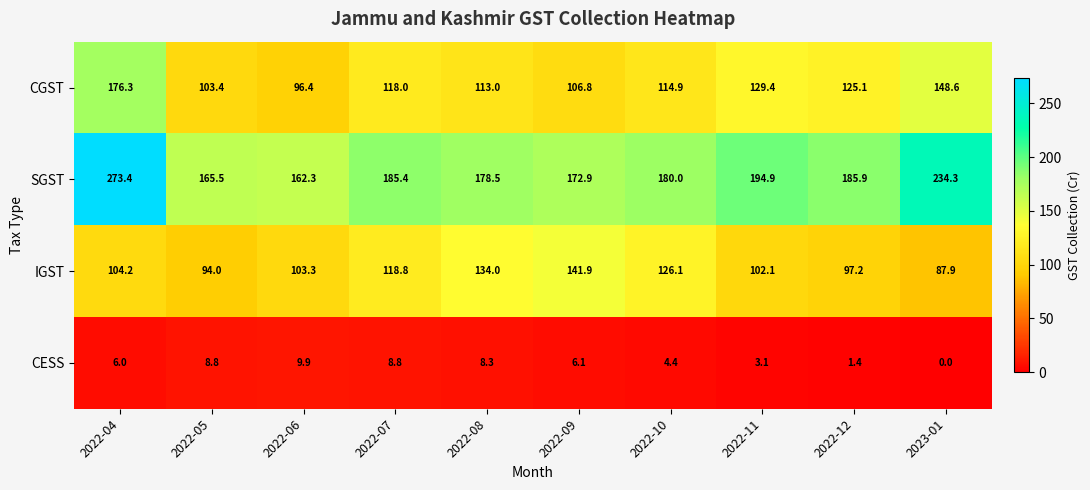

At which category does the chart reach its peak across all series?

2022-04